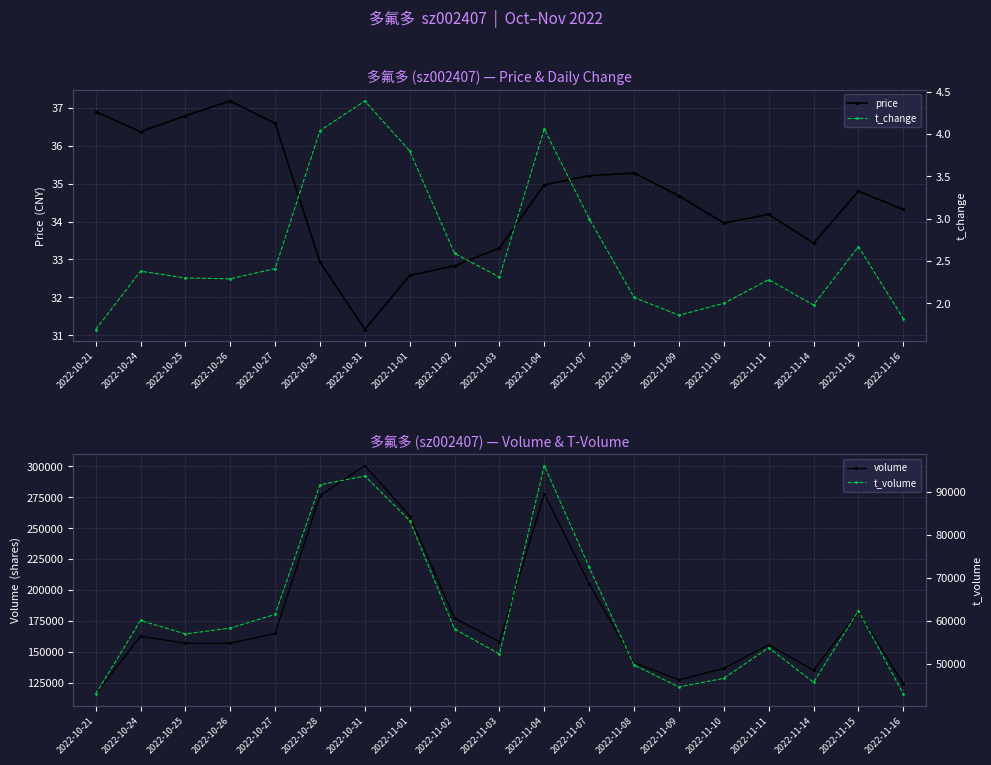

Where is the first local minimum for t_volume?

2022-10-25